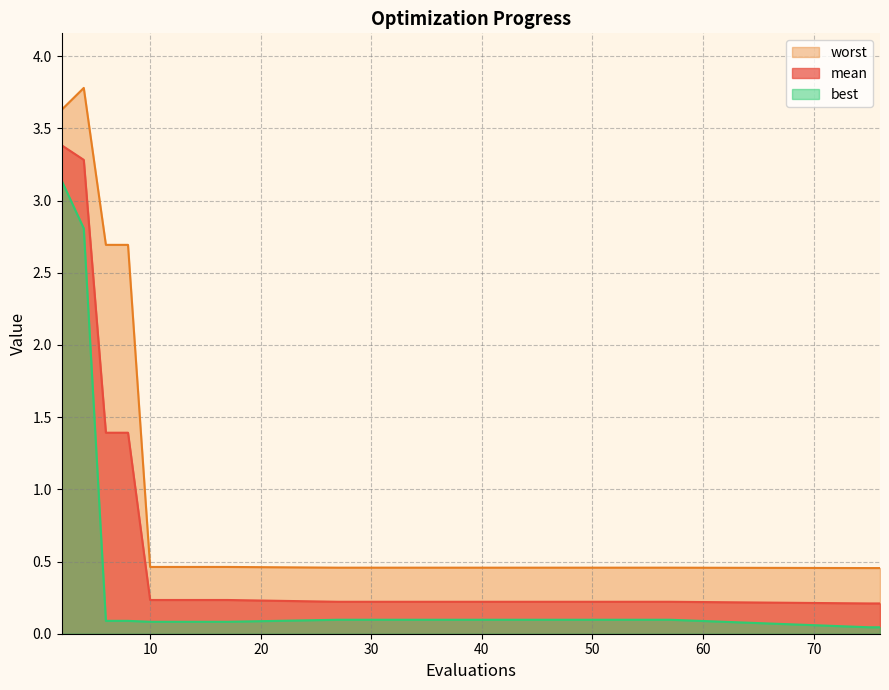

Which series has the widest spread of values?

worst